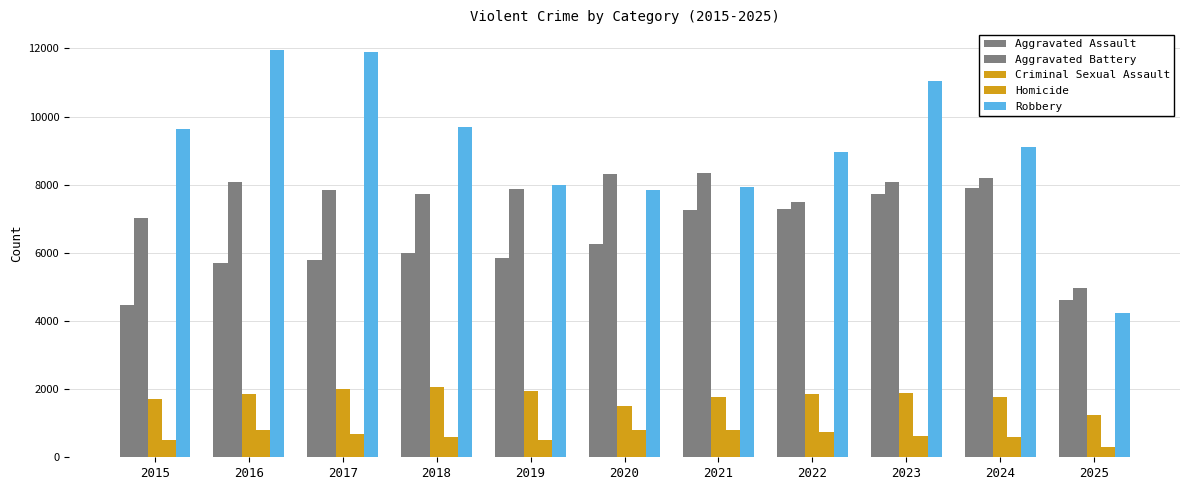

What is the greatest value displayed?

11960